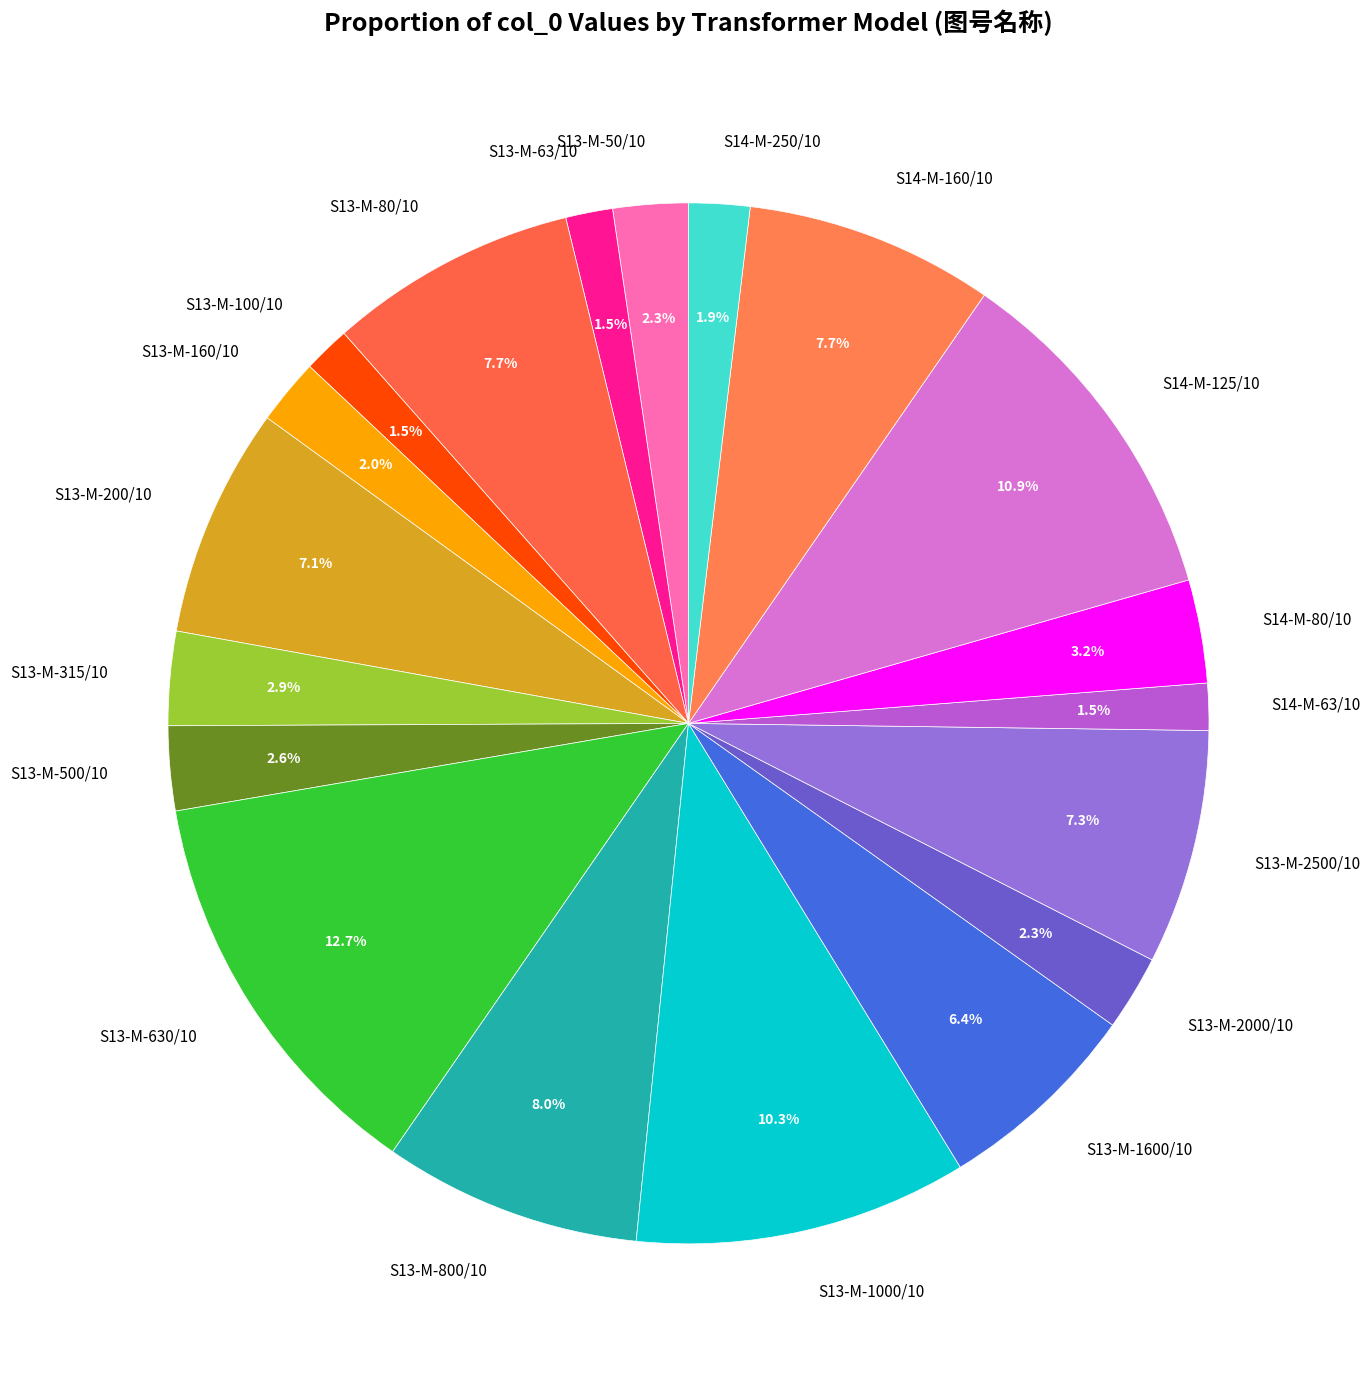

Is S13-M-2000/10 the majority of the pie?

No